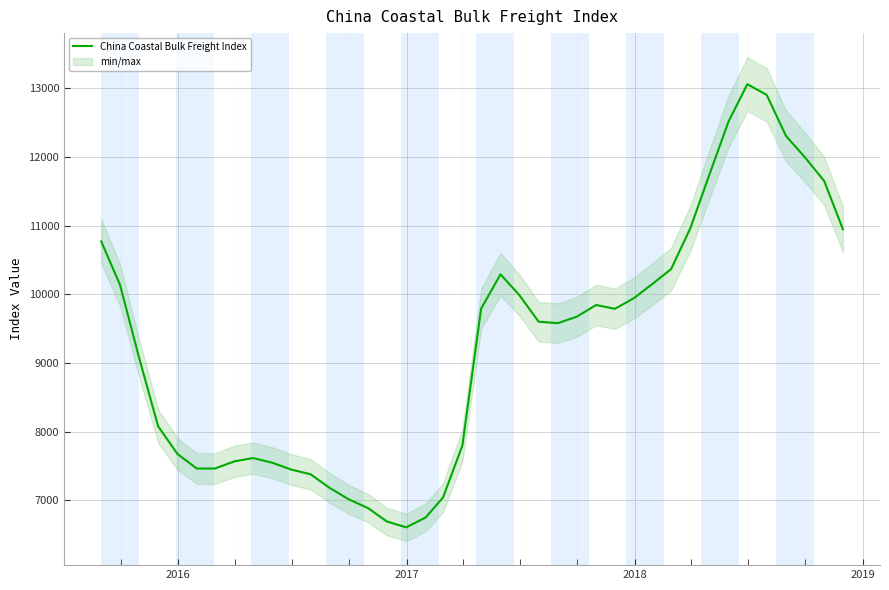

What is the lowest value of the China Coastal Bulk Freight Index series?

6604.3